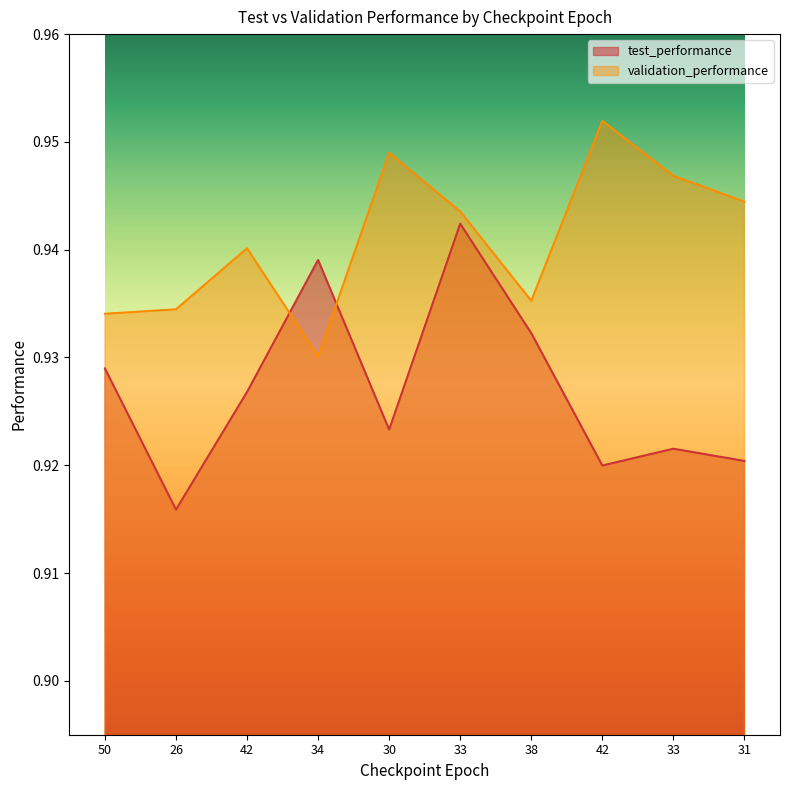

Reading right to left, transcribe all the data shown in this chart.

test_performance: 0.9	0.9	0.9	0.9	0.9	0.9	0.9	0.9	0.9	0.9
validation_performance: 0.9	0.9	1.0	0.9	0.9	0.9	0.9	0.9	0.9	0.9